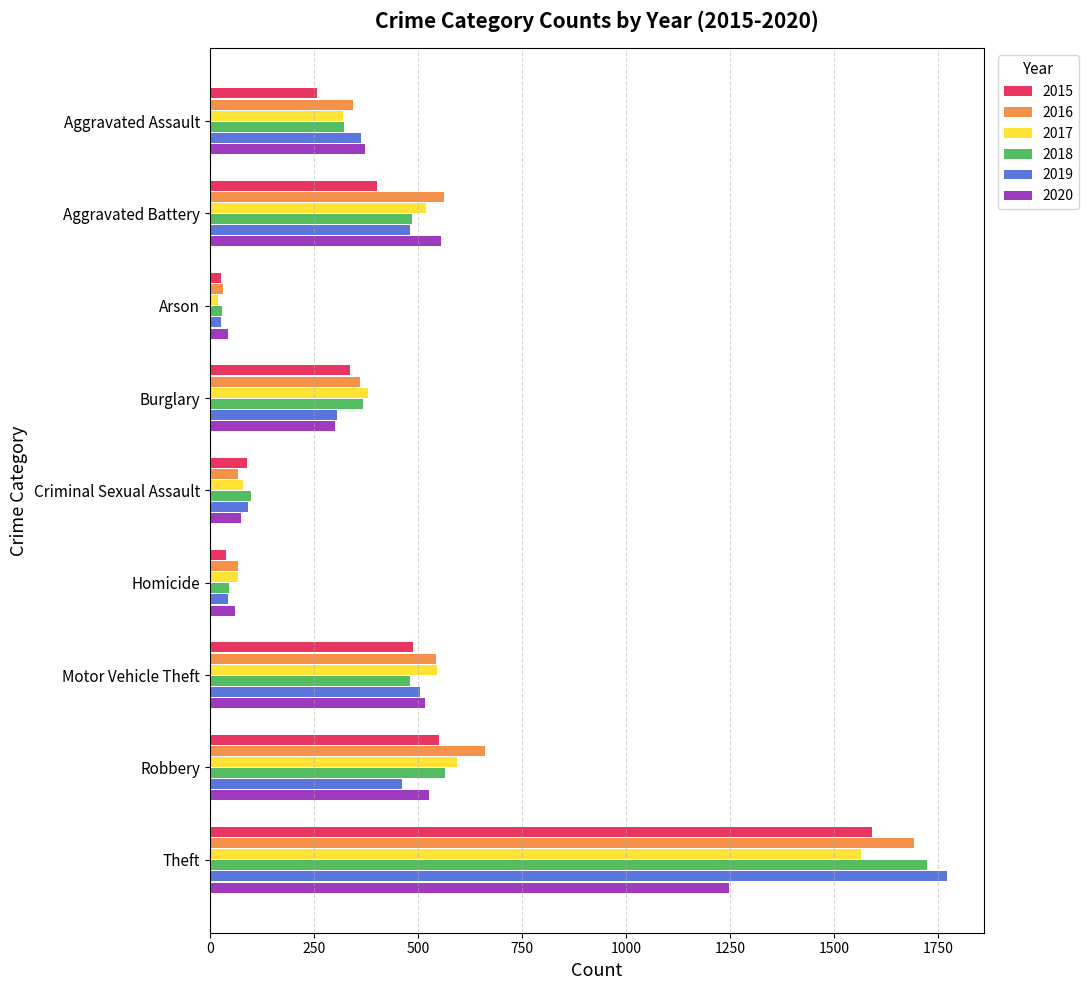

Count the number of categories in the chart.

9